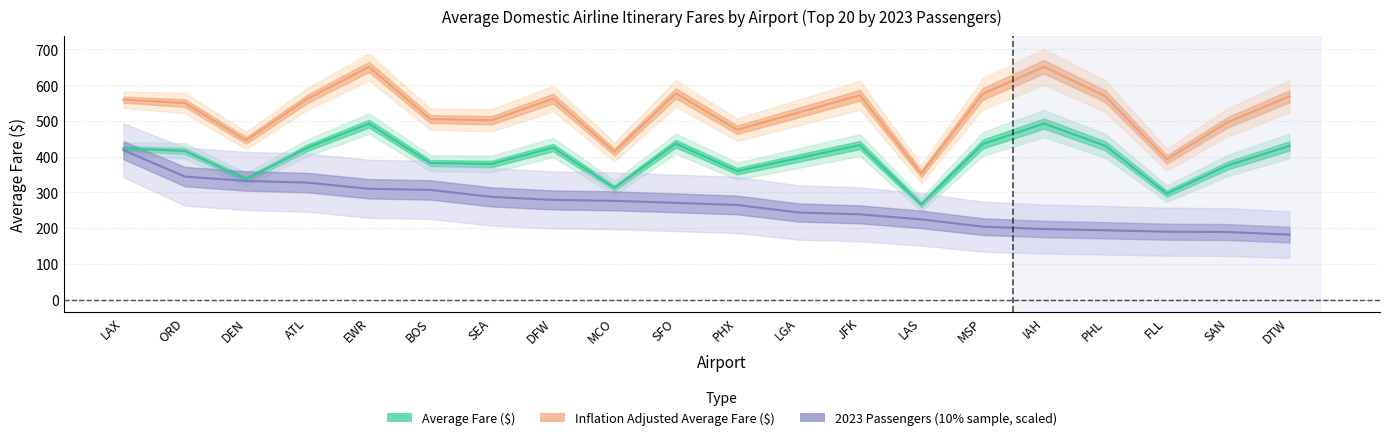

What is the difference between the second highest and minimum values in the 2023 Passengers (10% sample) series?

162.6